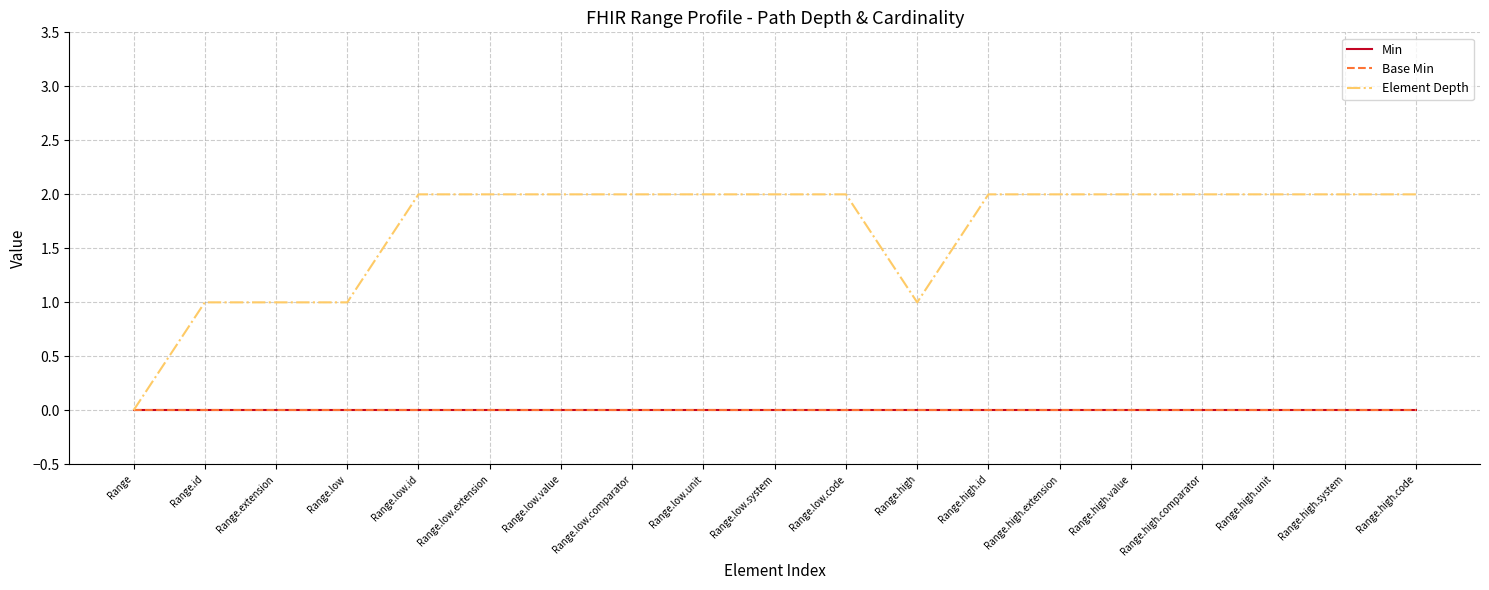

Is this an area chart (filled region under the line)?

No